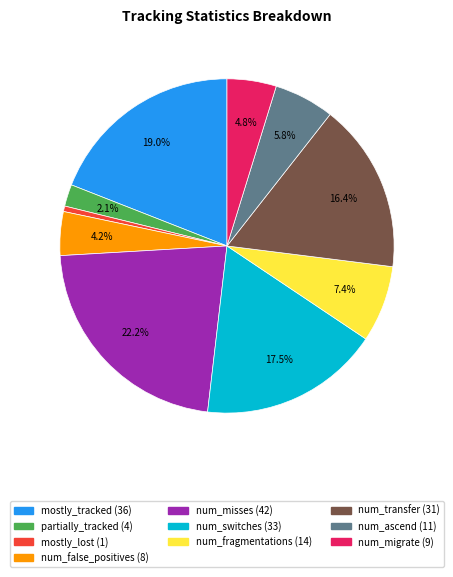

What percentage is the mostly_tracked slice, to the nearest percent?

19%